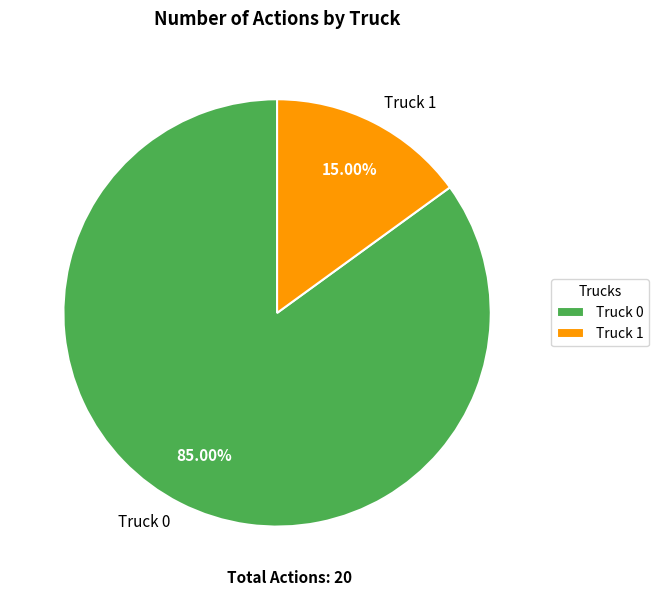

Is it true that Truck 0 is 85% of the pie?

True